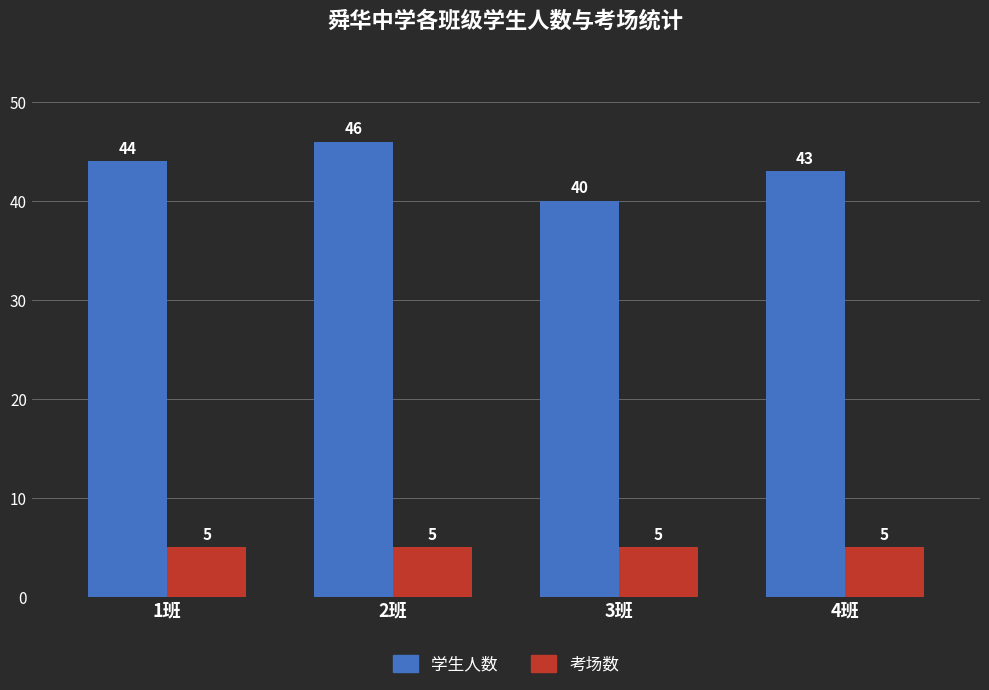

Which label corresponds to the largest value in the chart?

2班